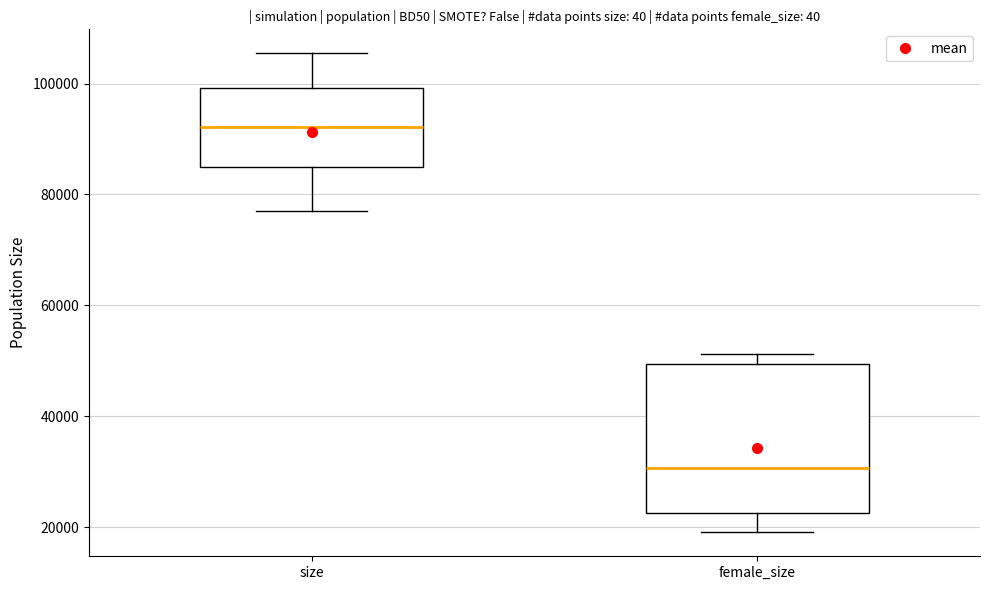

Where does the upper whisker of the box for size end on the y-axis? The values are not printed on the chart, so give them approximately, as read against the axis.

106000